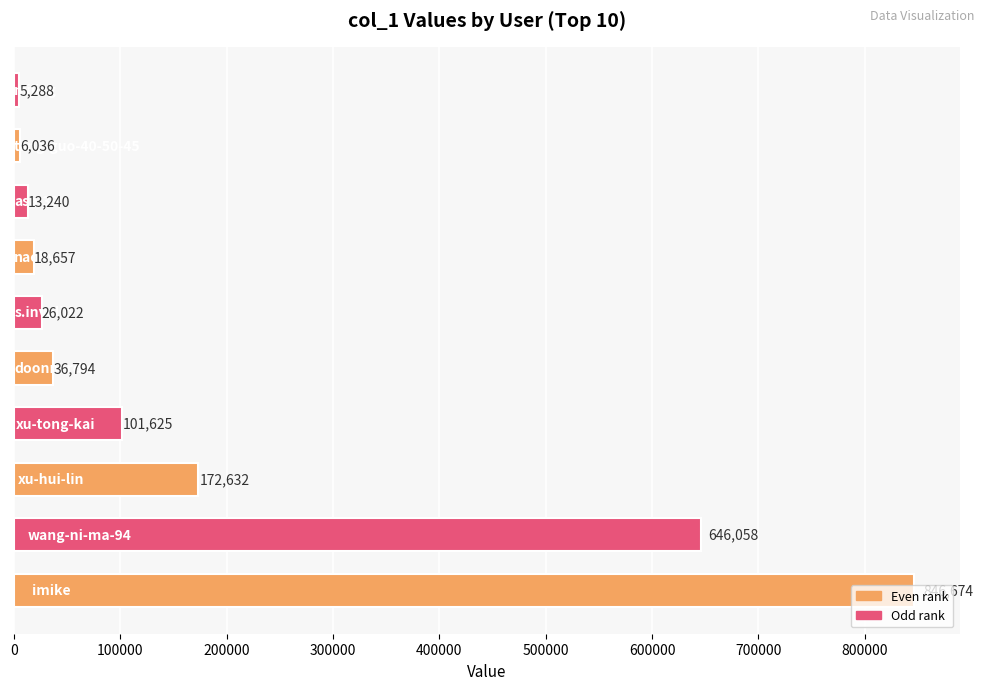

What is the sum of all values?

1873026